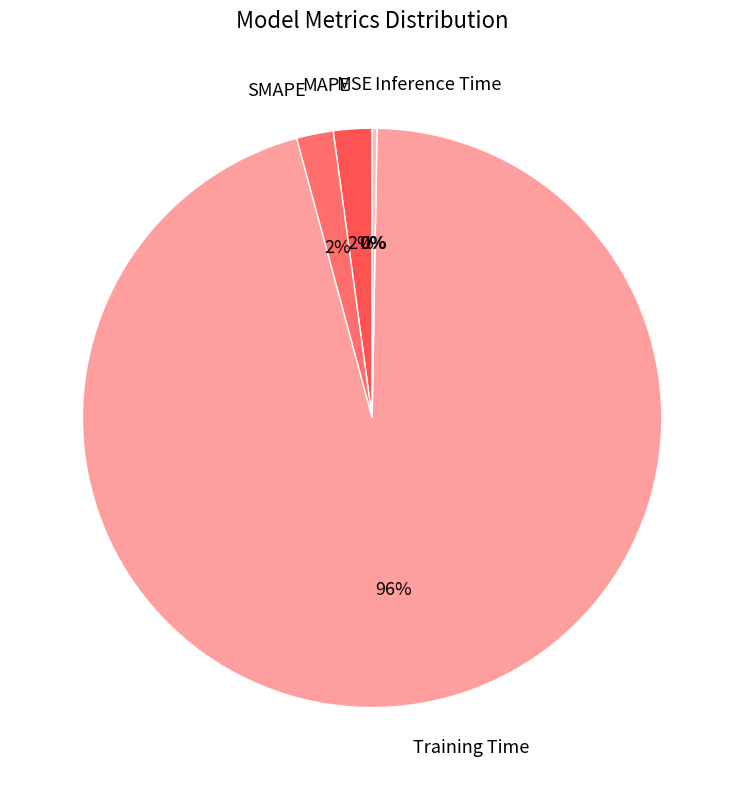

Which category accounts for the majority?

Training Time